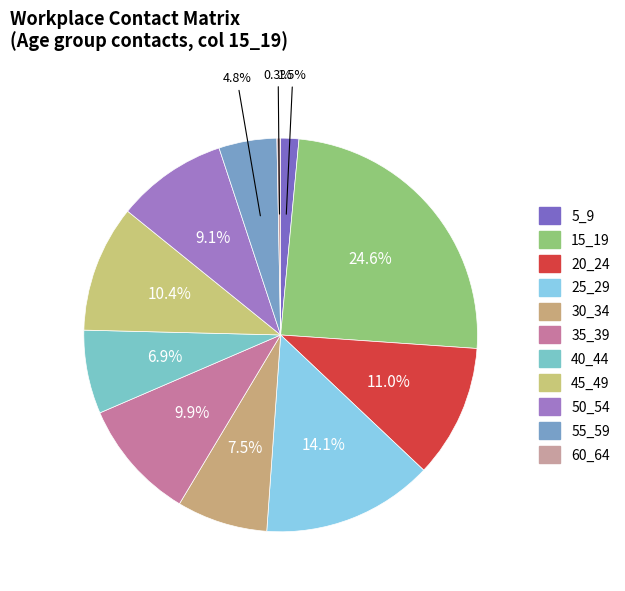

Count the number of slices in the pie.

11